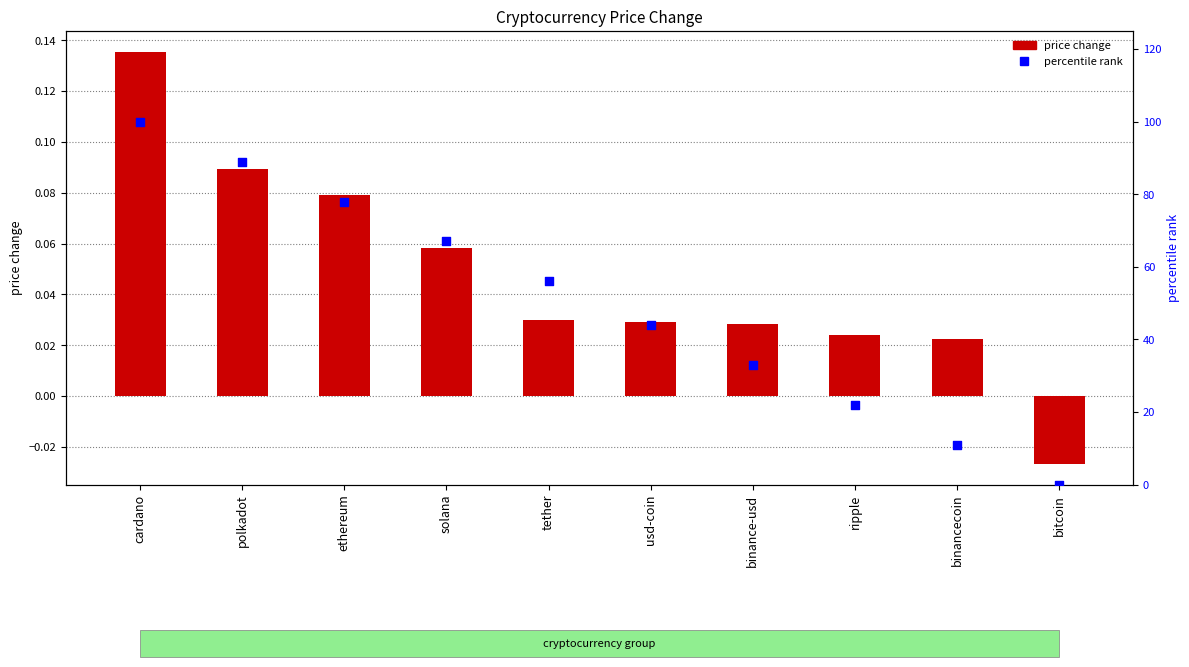

What are all the series names shown in the legend?

price_change, percentile rank